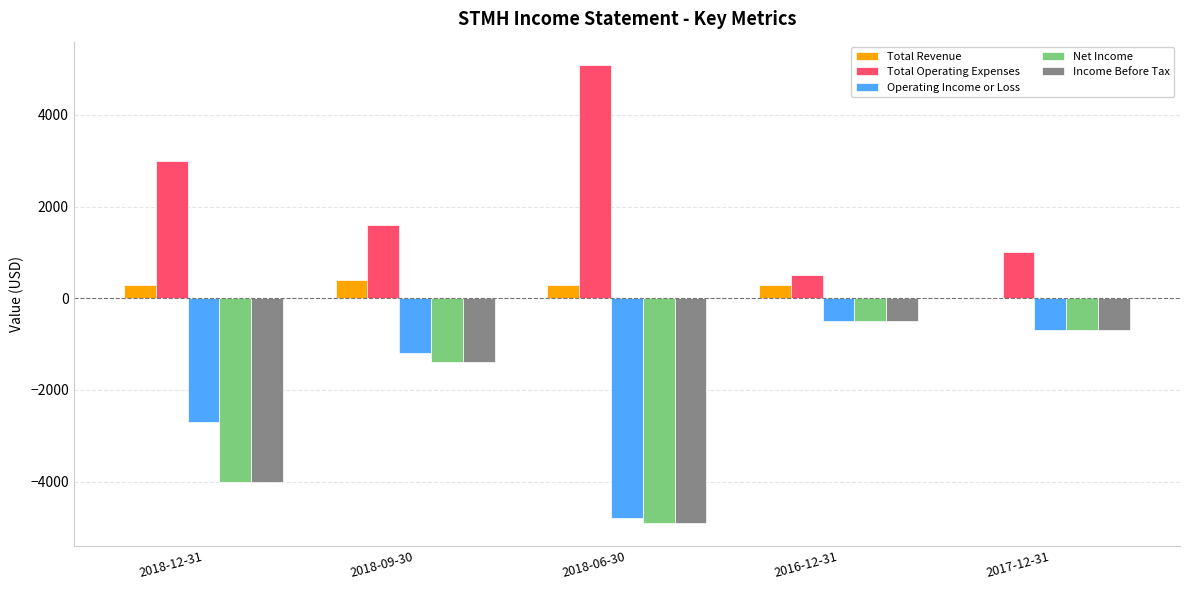

True or false: Income Before Tax has a value of -6608 at 2018-12-31.

False